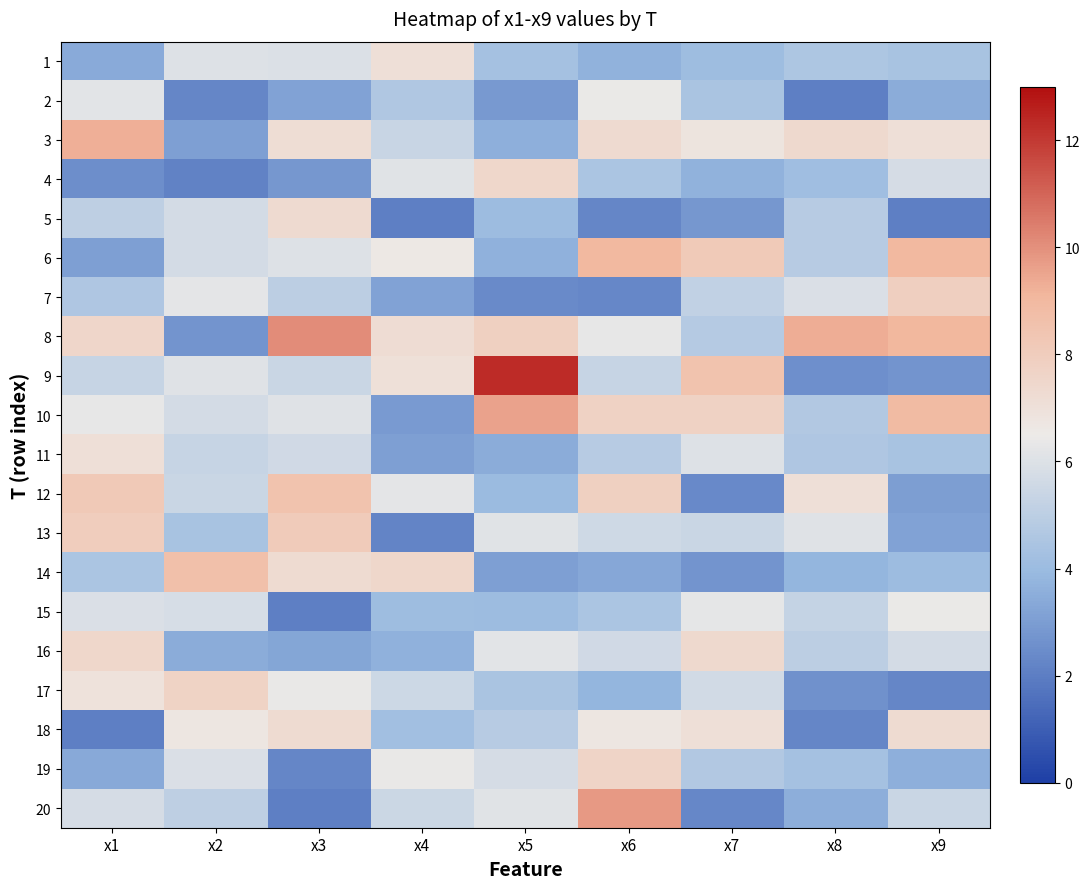

Rank the series by their maximum value, from highest to lowest.

9, 8, 20, 10, 3, 6, 14, 12, 13, 7, 17, 19, 4, 16, 5, 18, 1, 11, 2, 15